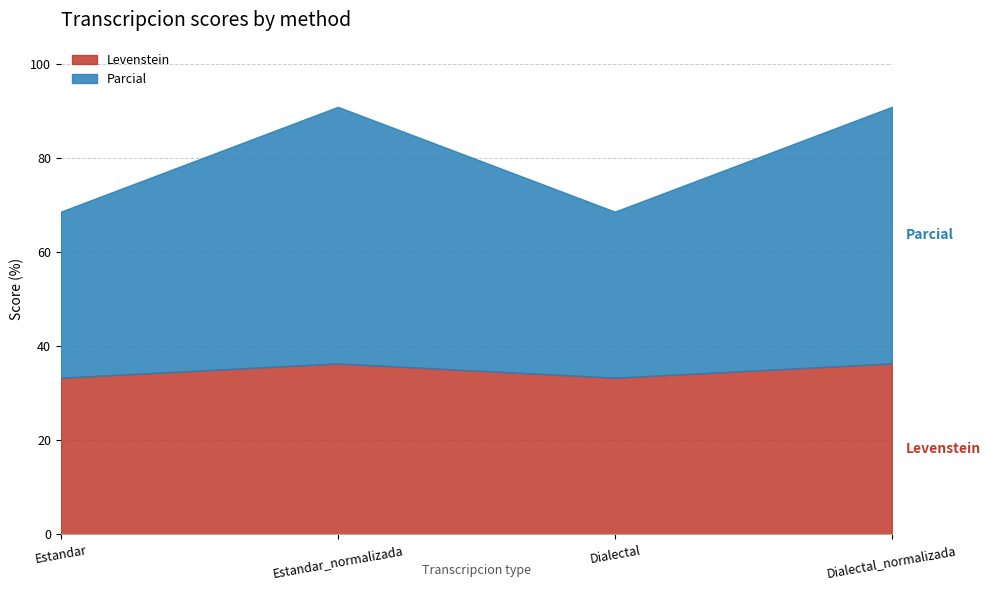

What is the total value across all series at Estandar?

68.6